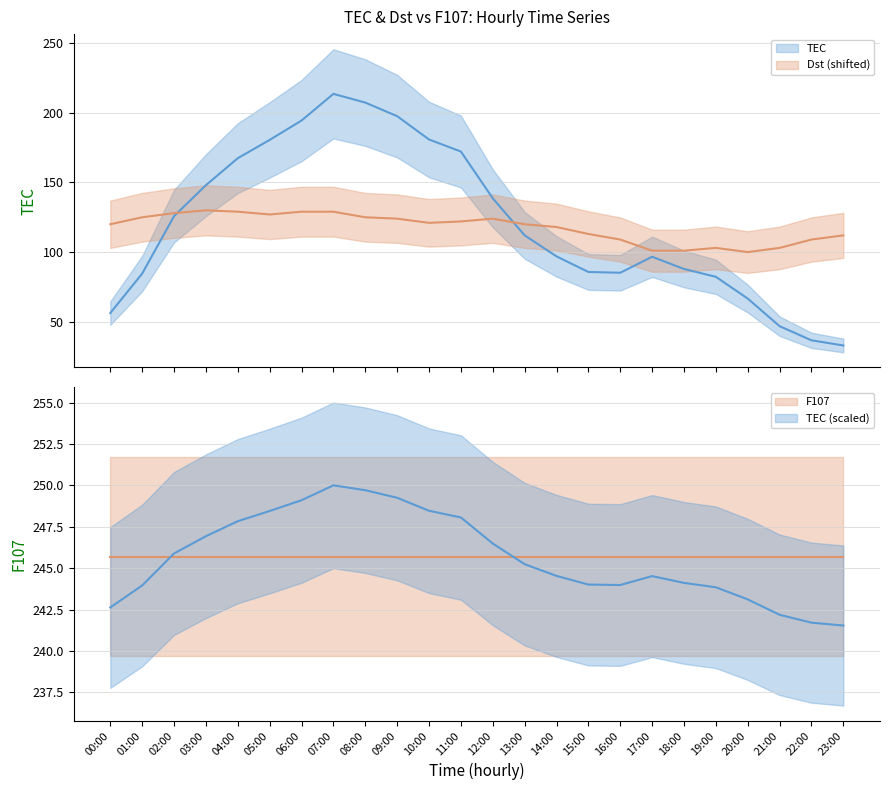

Approximately how many times larger is the value at 16:00 compared to 17:00?

0.9